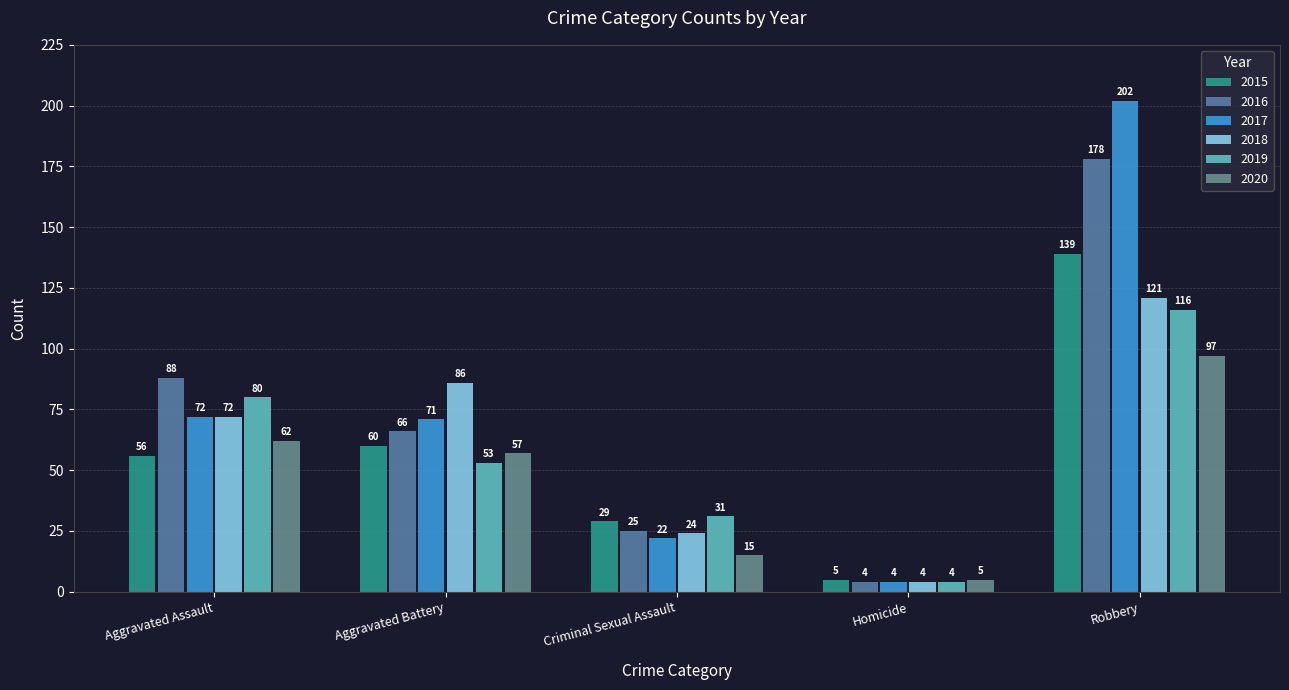

What is the sum of all 2016 values?

361